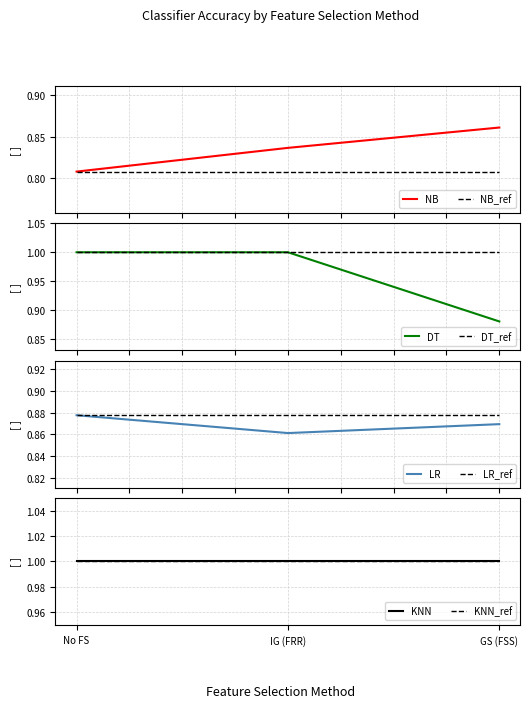

What is the maximum value for DT?

1.0